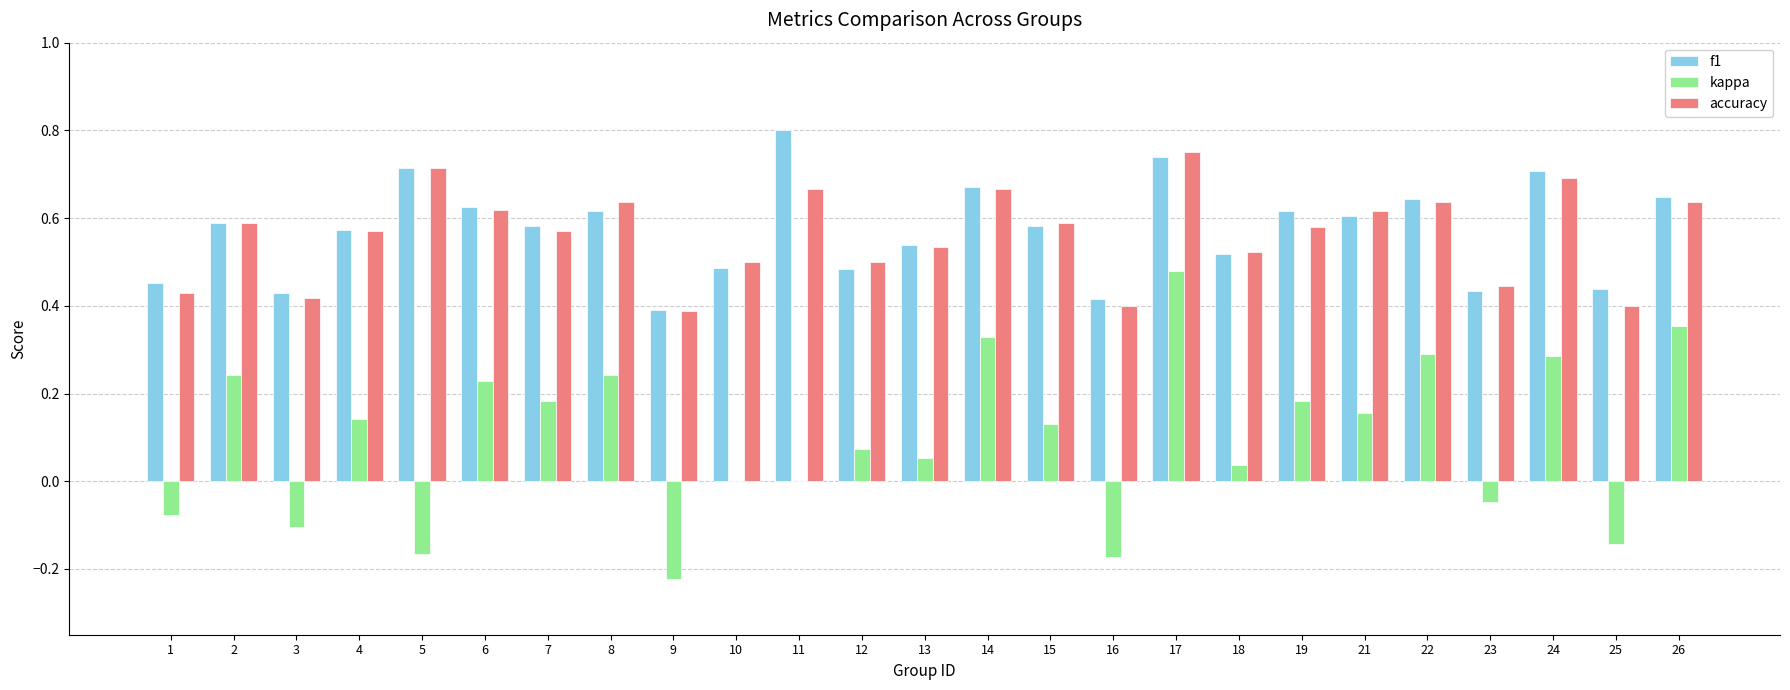

Is the value of kappa at 5 greater than the value of accuracy at 25?

No